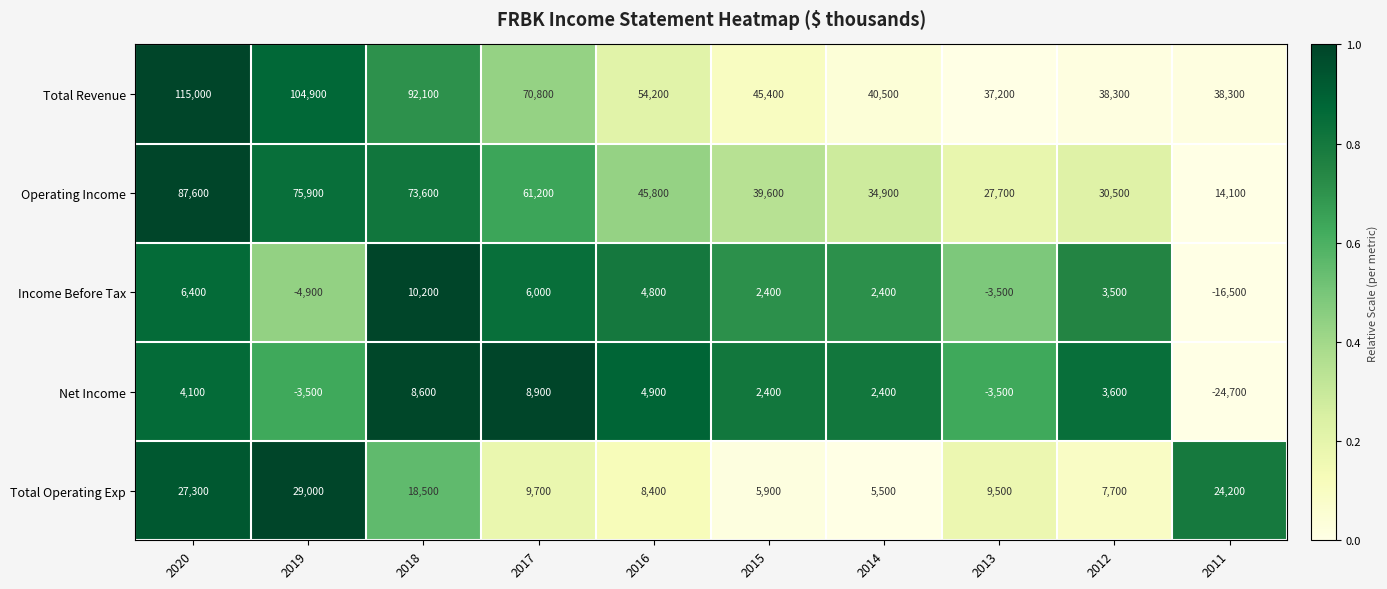

Where does the Income Before Tax series first go above 3500?

2020